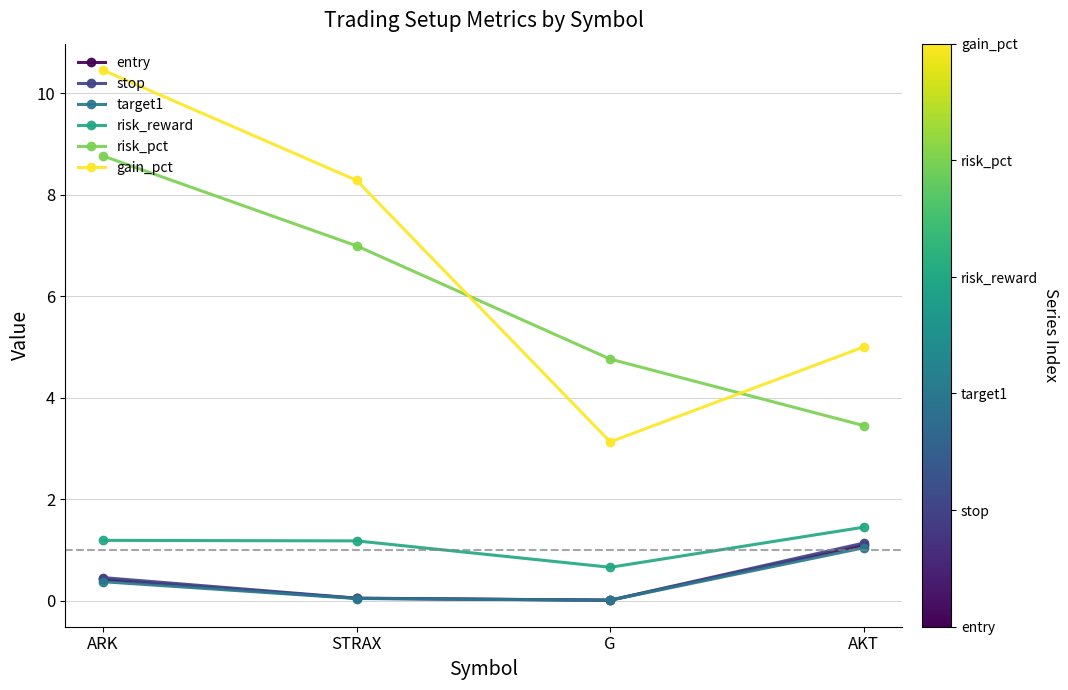

At how many categories does at least one series exceed 7?

2